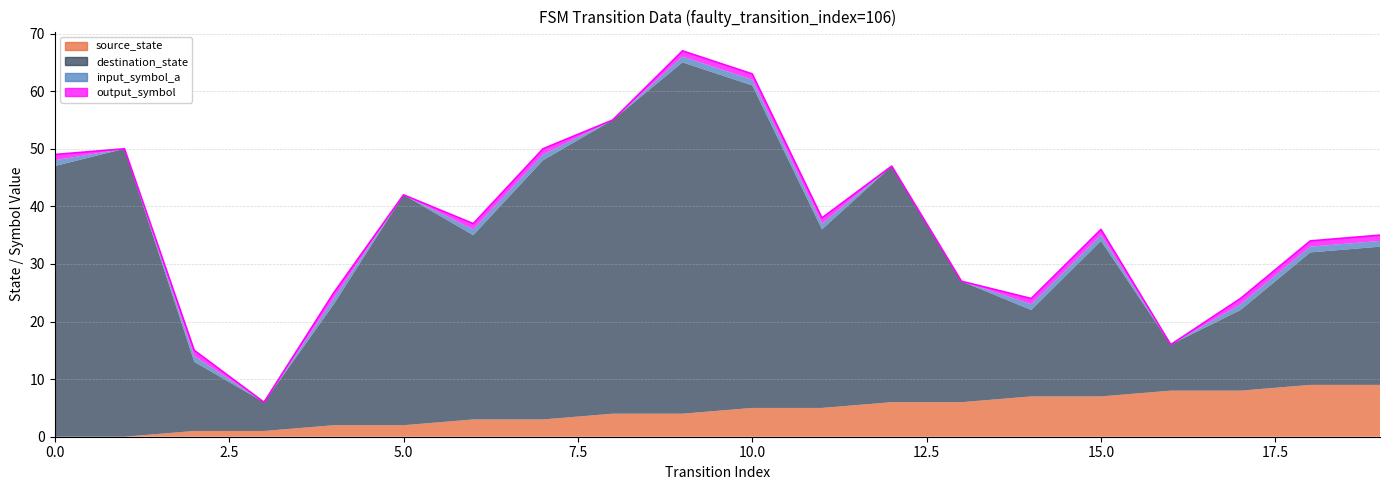

What is the value of the output_symbol point at the 7th from the left?

1